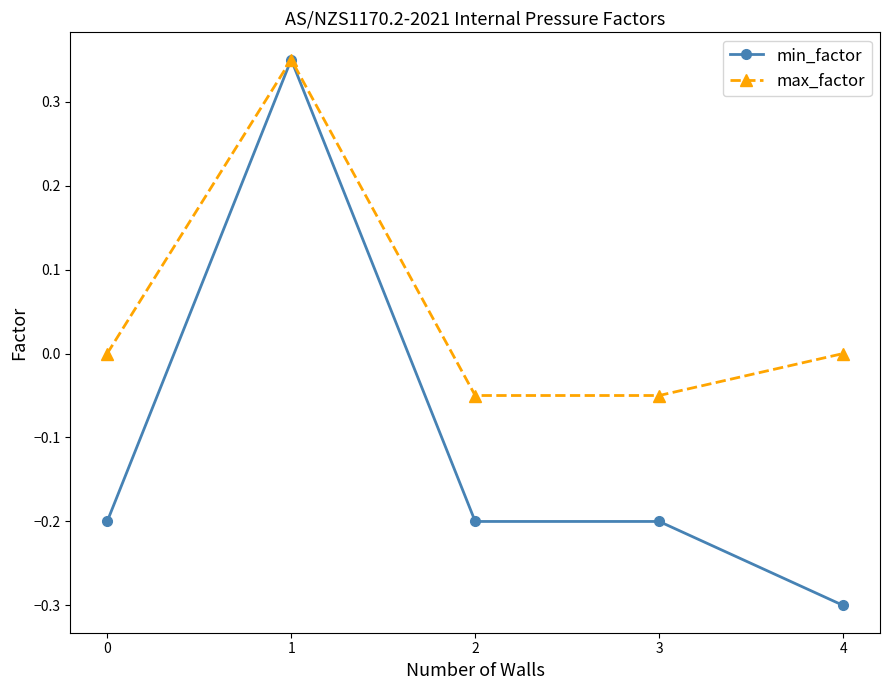

Which label corresponds to the smallest value in the chart?

4